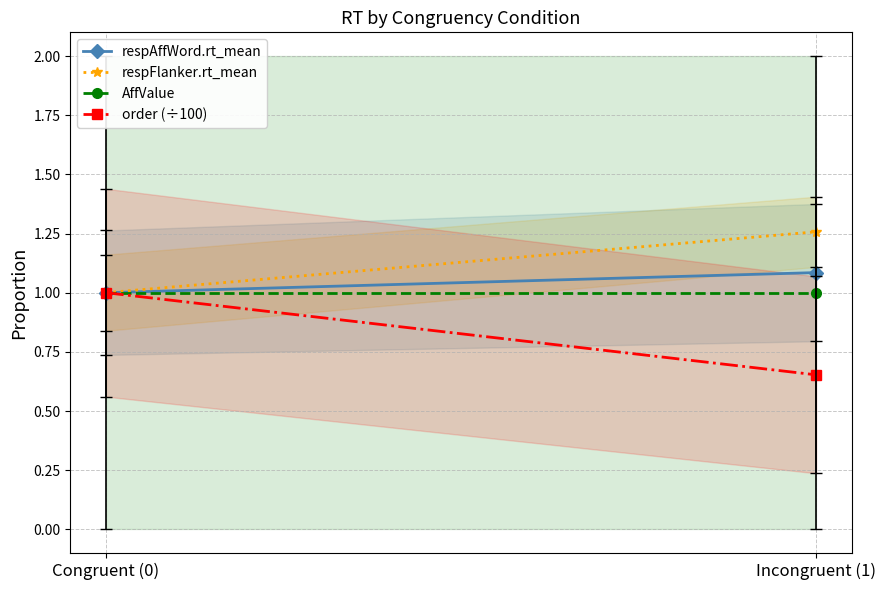

What is the difference between the respFlanker.rt_mean values at Incongruent (1) and Congruent (0)?

0.3